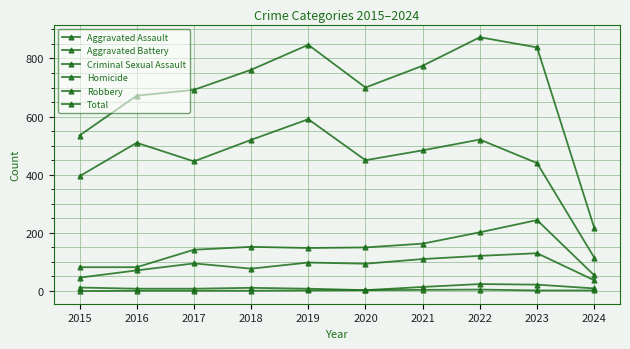

Does the chart have visible grid lines?

Yes